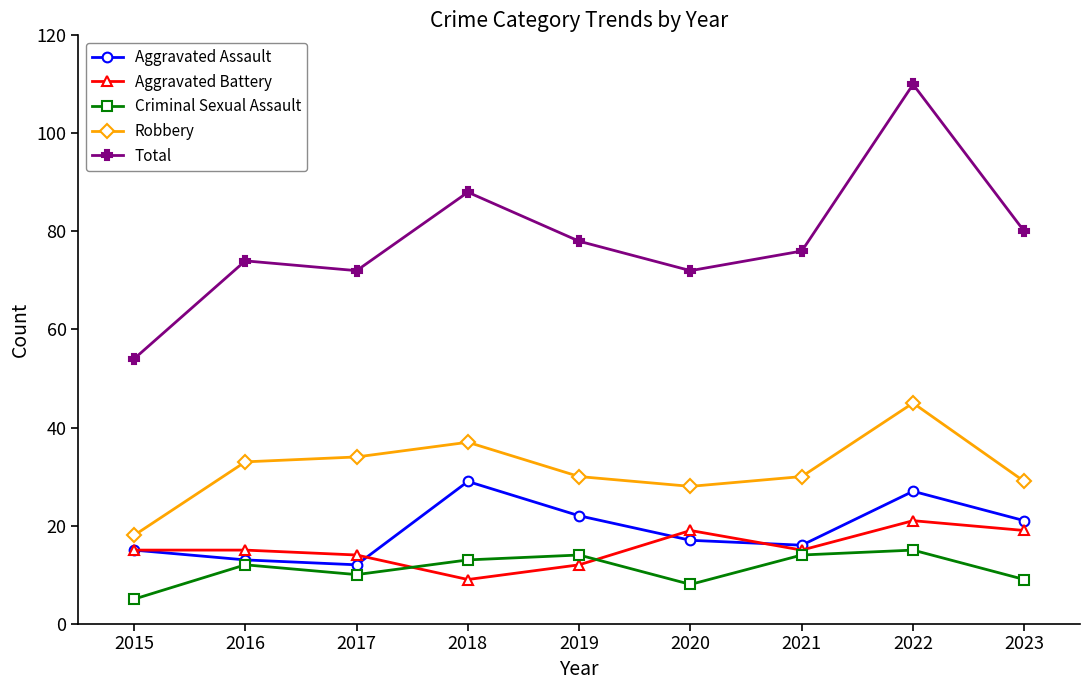

What is the difference between the maximum and second lowest values in the Criminal Sexual Assault series?

7